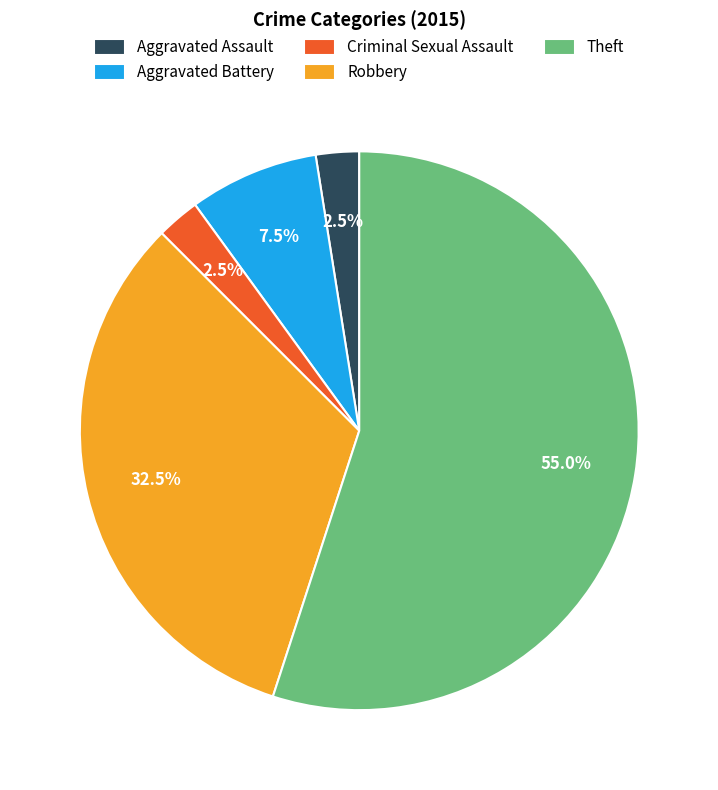

Between Theft and Aggravated Assault, which is larger?

Theft